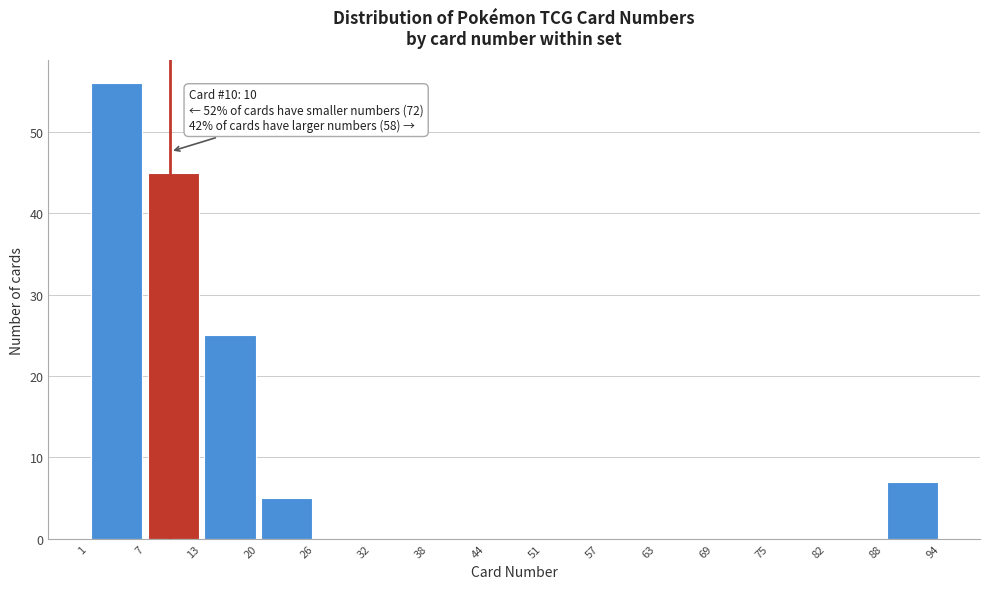

Which range on the x-axis has the tallest bar?

1 to 7